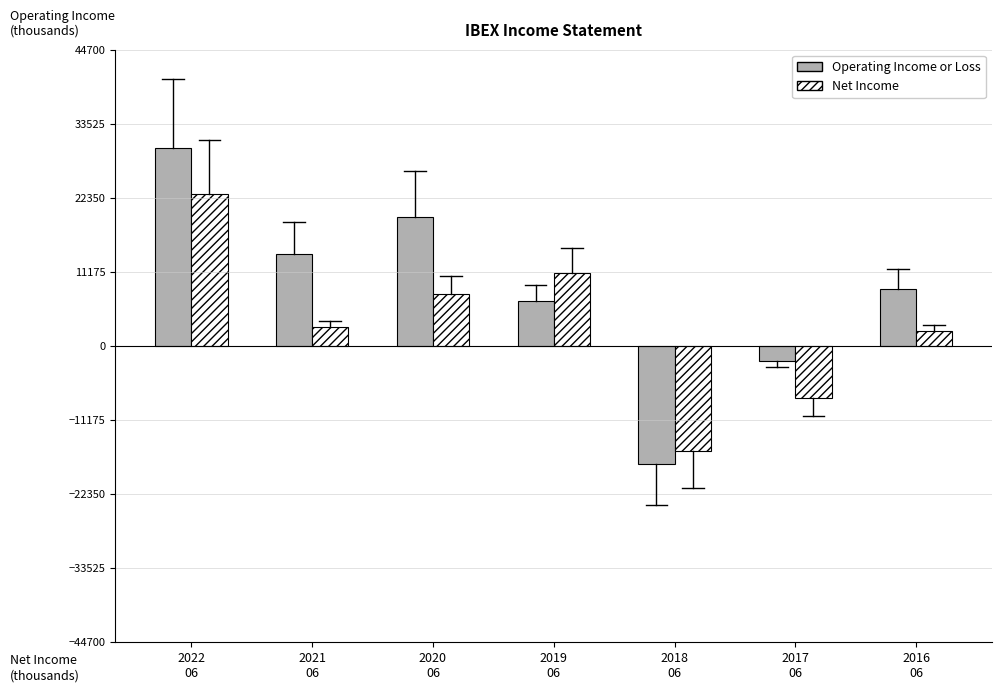

Reading right to left, list all the values displayed in this chart.

Operating Income or Loss: 8600	-2300	-17800	6800	19500	13800	29800
Net Income: 2300	-7800	-15900	11000	7800	2800	23000